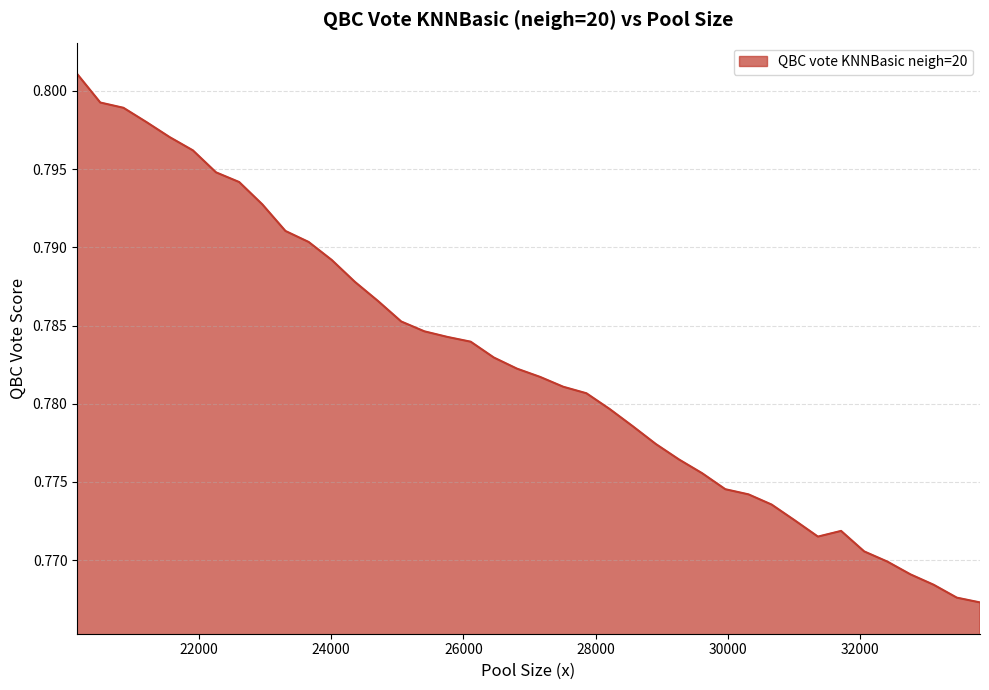

How many values are between 0 and 1?

40